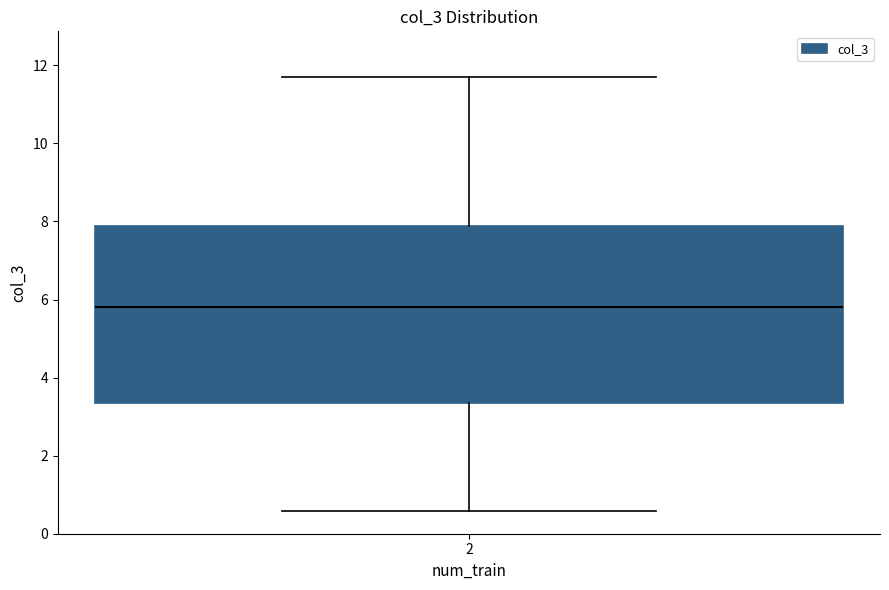

Transcribe this box plot: give where the median line is, the range the box spans, and where the two whiskers end, as read against the y-axis. The values are not printed on the chart, so give them approximately, as read against the axis.

median 5.8, box 3.4 to 7.8, whiskers 0.6 to 11.8